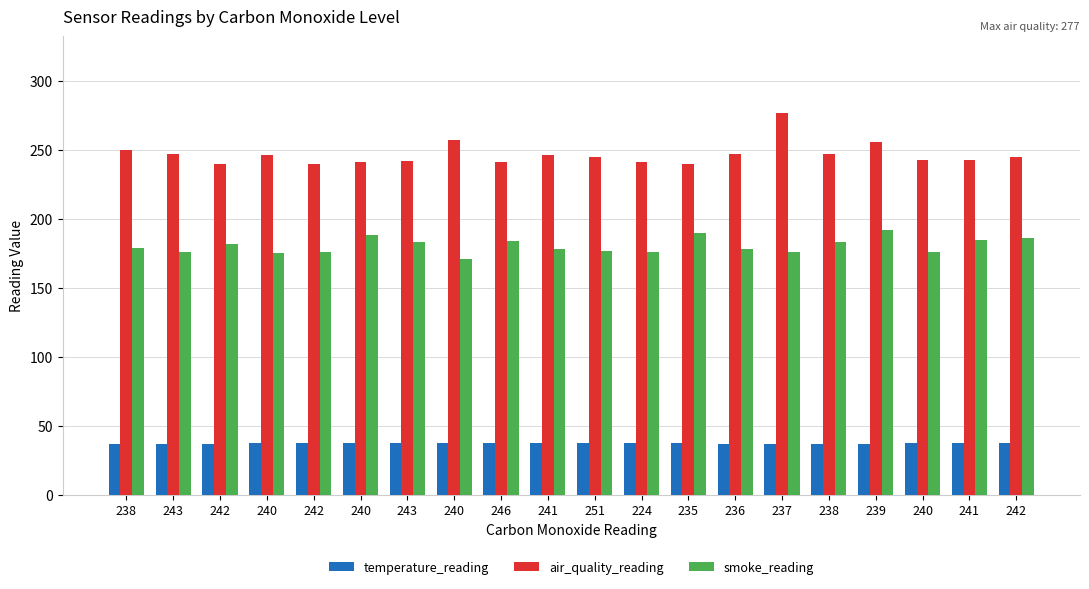

The temperature_reading series shows 37.4 at 251. True or false?

True